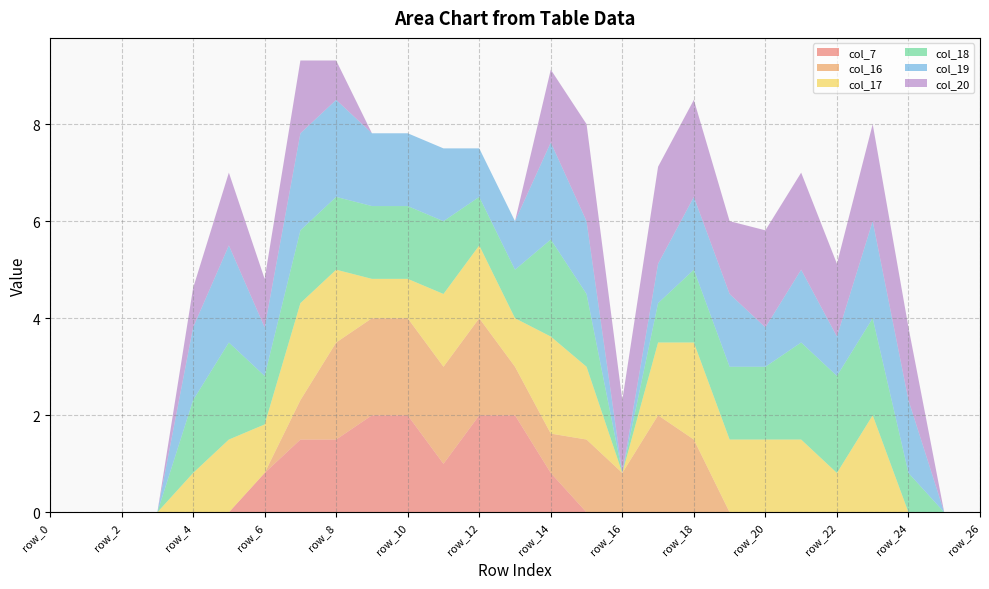

Reading left to right, list all the values displayed in this chart.

col_7: row_0=0.0	row_1=0.0	row_2=0.0	row_3=0.0	row_4=0.0	row_5=0.0	row_6=0.8	row_7=1.5	row_8=1.5	row_9=2.0	row_10=2.0	row_11=1.0	row_12=2.0	row_13=2.0	row_14=0.8	row_15=0.0	row_16=0.0	row_17=0.0	row_18=0.0	row_19=0.0	row_20=0.0	row_21=0.0	row_22=0.0	row_23=0.0	row_24=0.0	row_25=0.0	row_26=0.0
col_16: row_0=0.0	row_1=0.0	row_2=0.0	row_3=0.0	row_4=0.0	row_5=0.0	row_6=0.0	row_7=0.8	row_8=2.0	row_9=2.0	row_10=2.0	row_11=2.0	row_12=2.0	row_13=1.0	row_14=0.8	row_15=1.5	row_16=0.8	row_17=2.0	row_18=1.5	row_19=0.0	row_20=0.0	row_21=0.0	row_22=0.0	row_23=0.0	row_24=0.0	row_25=0.0	row_26=0.0
col_17: row_0=0.0	row_1=0.0	row_2=0.0	row_3=0.0	row_4=0.8	row_5=1.5	row_6=1.0	row_7=2.0	row_8=1.5	row_9=0.8	row_10=0.8	row_11=1.5	row_12=1.5	row_13=1.0	row_14=2.0	row_15=1.5	row_16=0.0	row_17=1.5	row_18=2.0	row_19=1.5	row_20=1.5	row_21=1.5	row_22=0.8	row_23=2.0	row_24=0.0	row_25=0.0	row_26=0.0
col_18: row_0=0.0	row_1=0.0	row_2=0.0	row_3=0.0	row_4=1.5	row_5=2.0	row_6=1.0	row_7=1.5	row_8=1.5	row_9=1.5	row_10=1.5	row_11=1.5	row_12=1.0	row_13=1.0	row_14=2.0	row_15=1.5	row_16=0.0	row_17=0.8	row_18=1.5	row_19=1.5	row_20=1.5	row_21=2.0	row_22=2.0	row_23=2.0	row_24=0.8	row_25=0.0	row_26=0.0
col_19: row_0=0.0	row_1=0.0	row_2=0.0	row_3=0.0	row_4=1.5	row_5=2.0	row_6=1.0	row_7=2.0	row_8=2.0	row_9=1.5	row_10=1.5	row_11=1.5	row_12=1.0	row_13=1.0	row_14=2.0	row_15=1.5	row_16=0.0	row_17=0.8	row_18=1.5	row_19=1.5	row_20=0.8	row_21=1.5	row_22=0.8	row_23=2.0	row_24=1.5	row_25=0.0	row_26=0.0
col_20: row_0=0.0	row_1=0.0	row_2=0.0	row_3=0.0	row_4=0.8	row_5=1.5	row_6=1.0	row_7=1.5	row_8=0.8	row_9=0.0	row_10=0.0	row_11=0.0	row_12=0.0	row_13=0.0	row_14=1.5	row_15=2.0	row_16=1.5	row_17=2.0	row_18=2.0	row_19=1.5	row_20=2.0	row_21=2.0	row_22=1.5	row_23=2.0	row_24=1.5	row_25=0.0	row_26=0.0